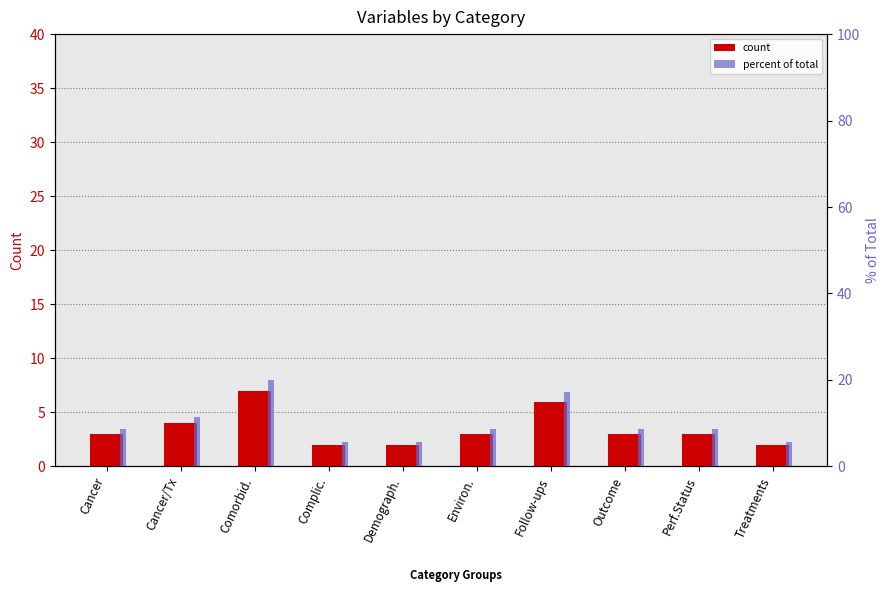

What is the spread (max minus min) of values at Perf.Status?

5.6